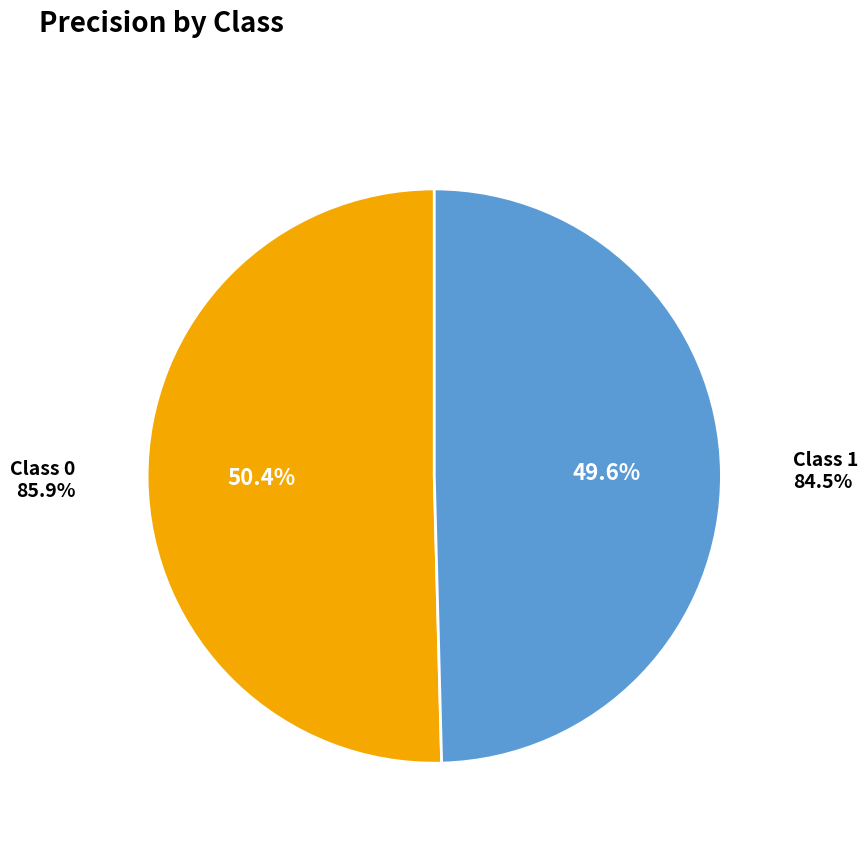

To the nearest percent, what percentage of the pie is 1?

50%